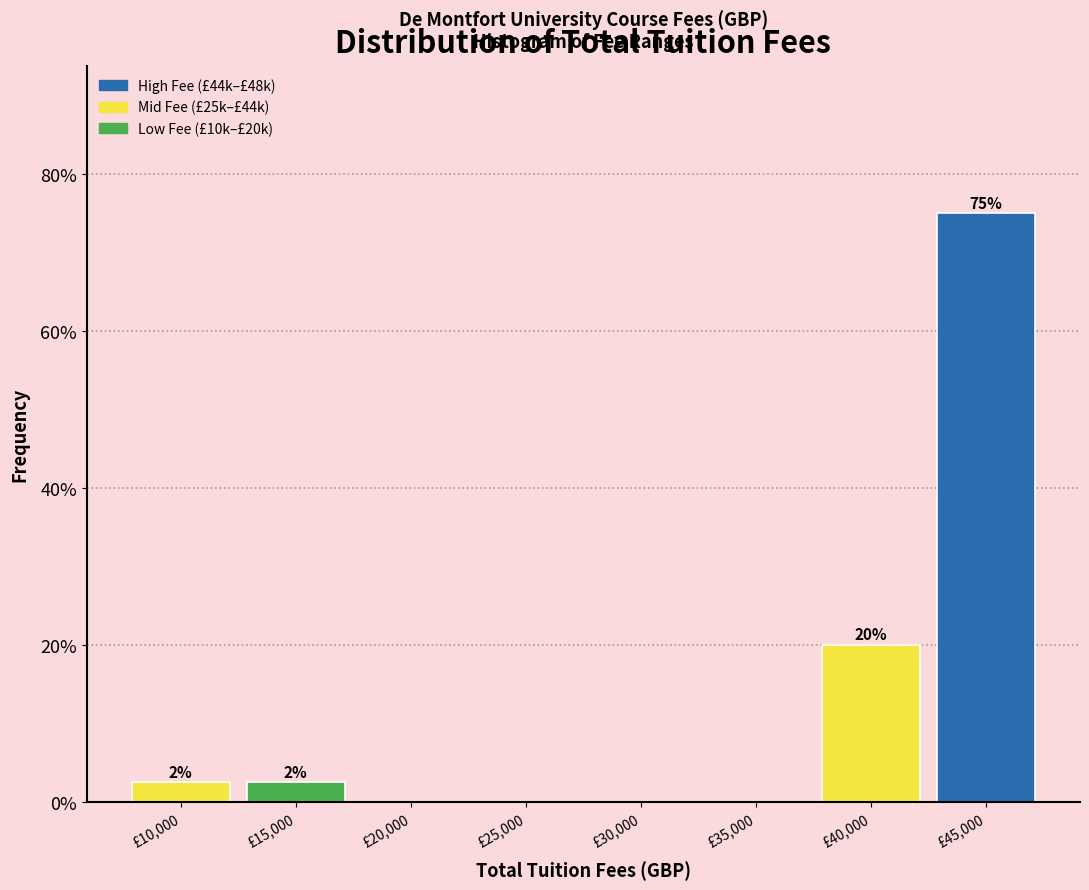

At which category does the chart reach its peak across all series?

£45,000